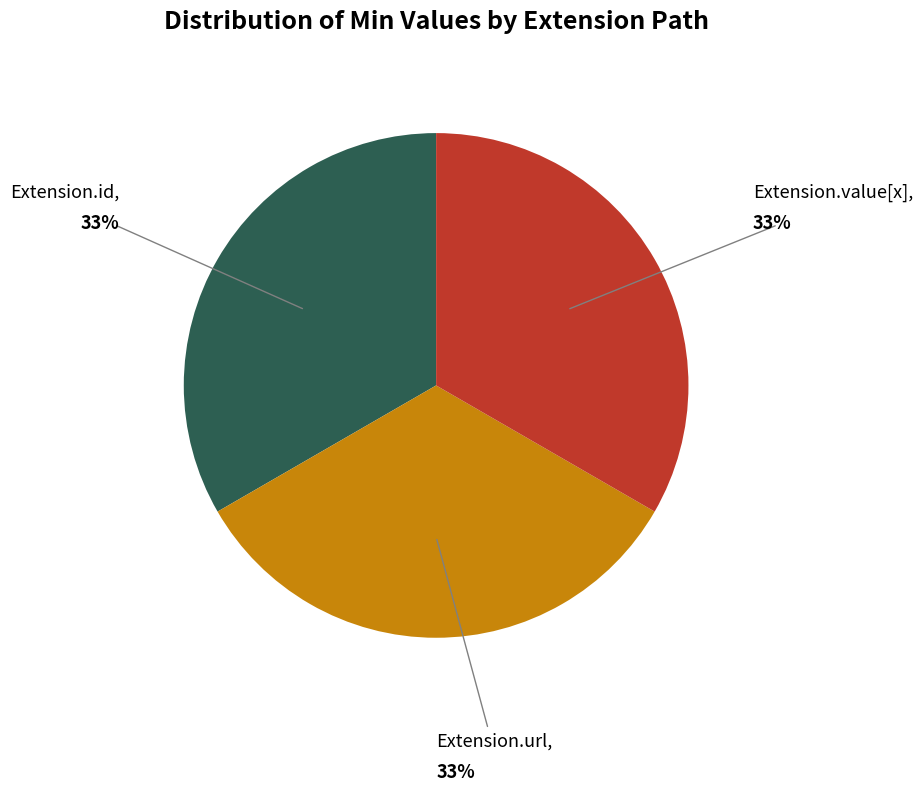

Is there any slice that represents more than half of the pie?

No